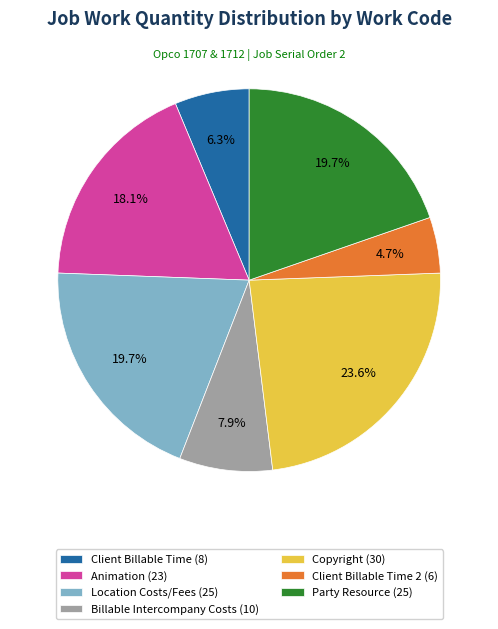

Is it true that Copyright (30) is 24% of the pie?

True